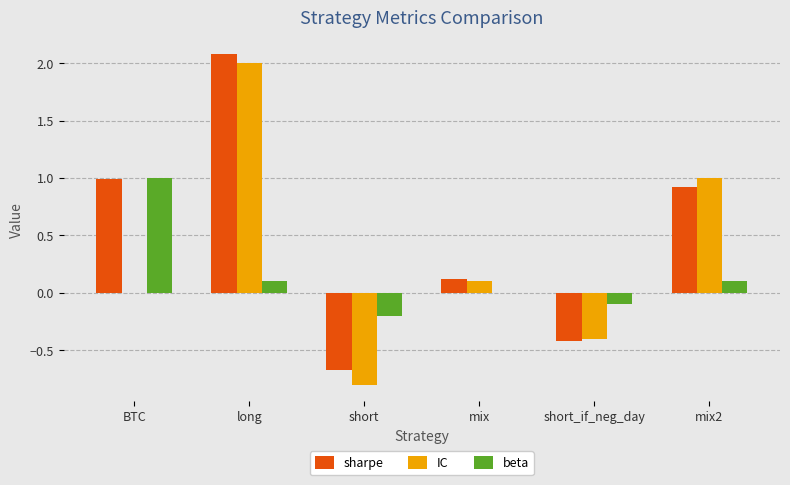

What are all the series names shown in the legend?

sharpe, IC, beta